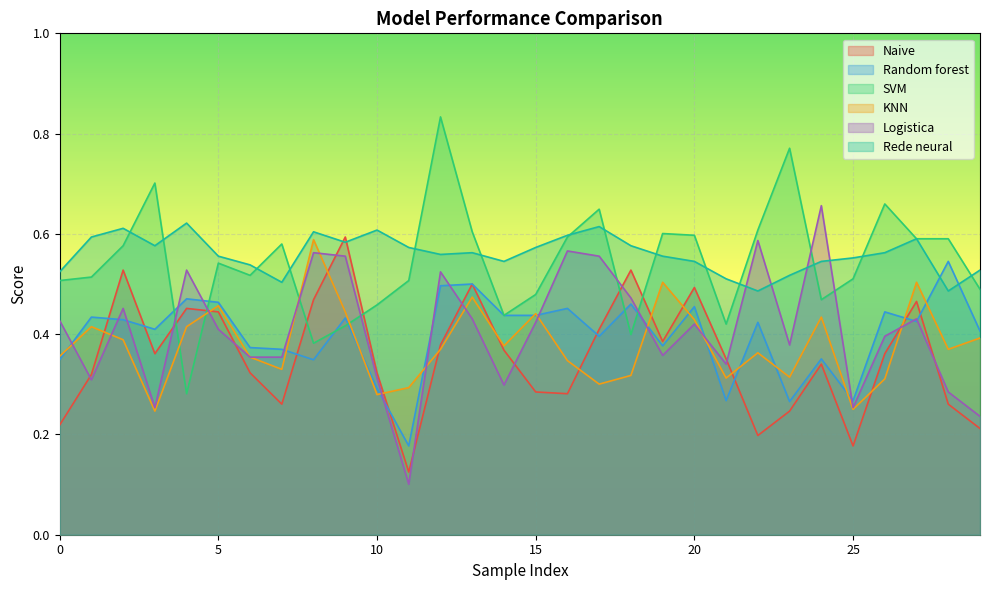

What is the difference between the maximum and minimum values in the SVM series?

0.6